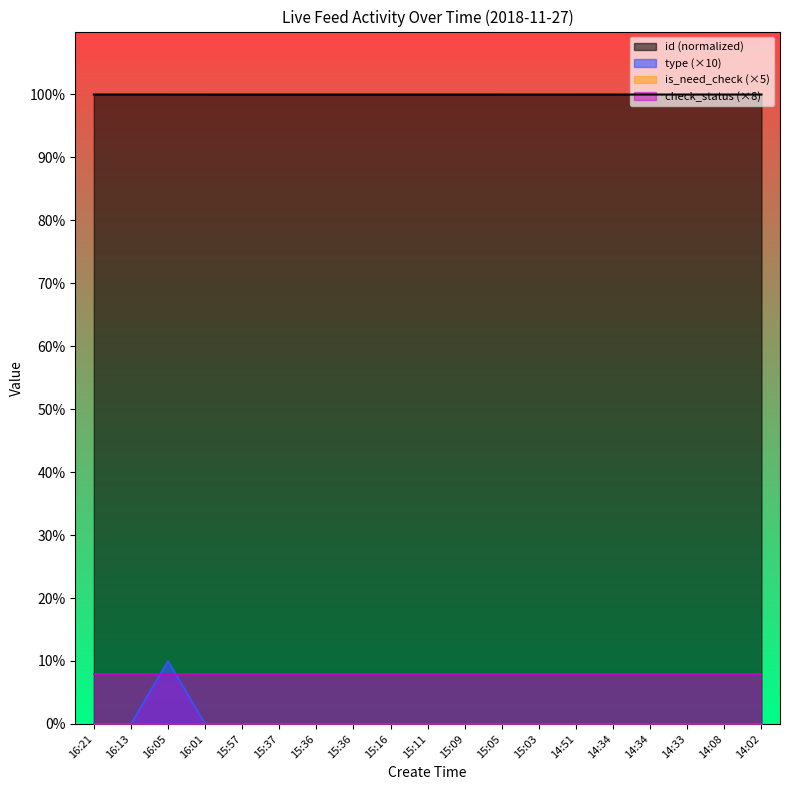

Which category has the highest value across all series?

16:21